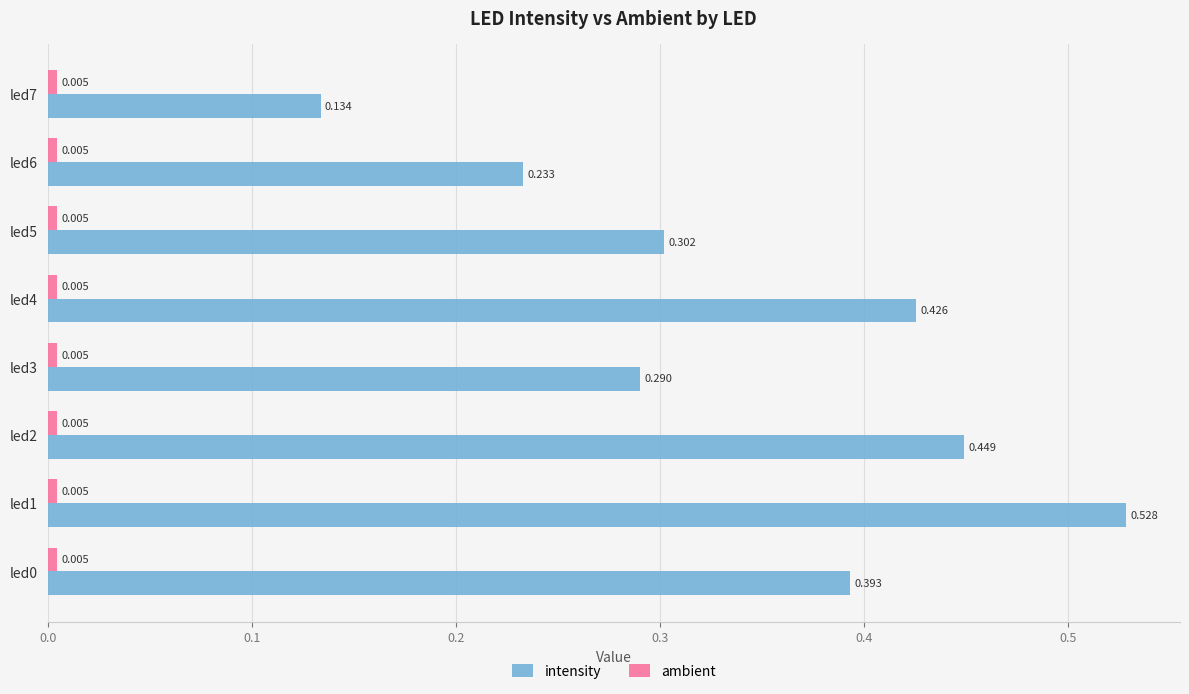

Which series has the widest spread of values?

intensity